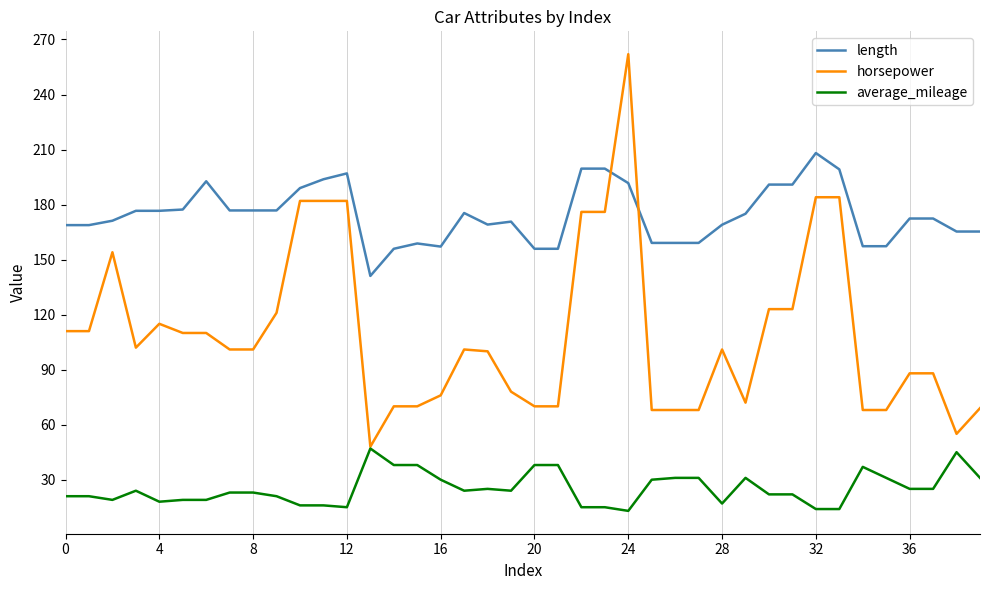

What is the maximum value shown in the chart?

262.0